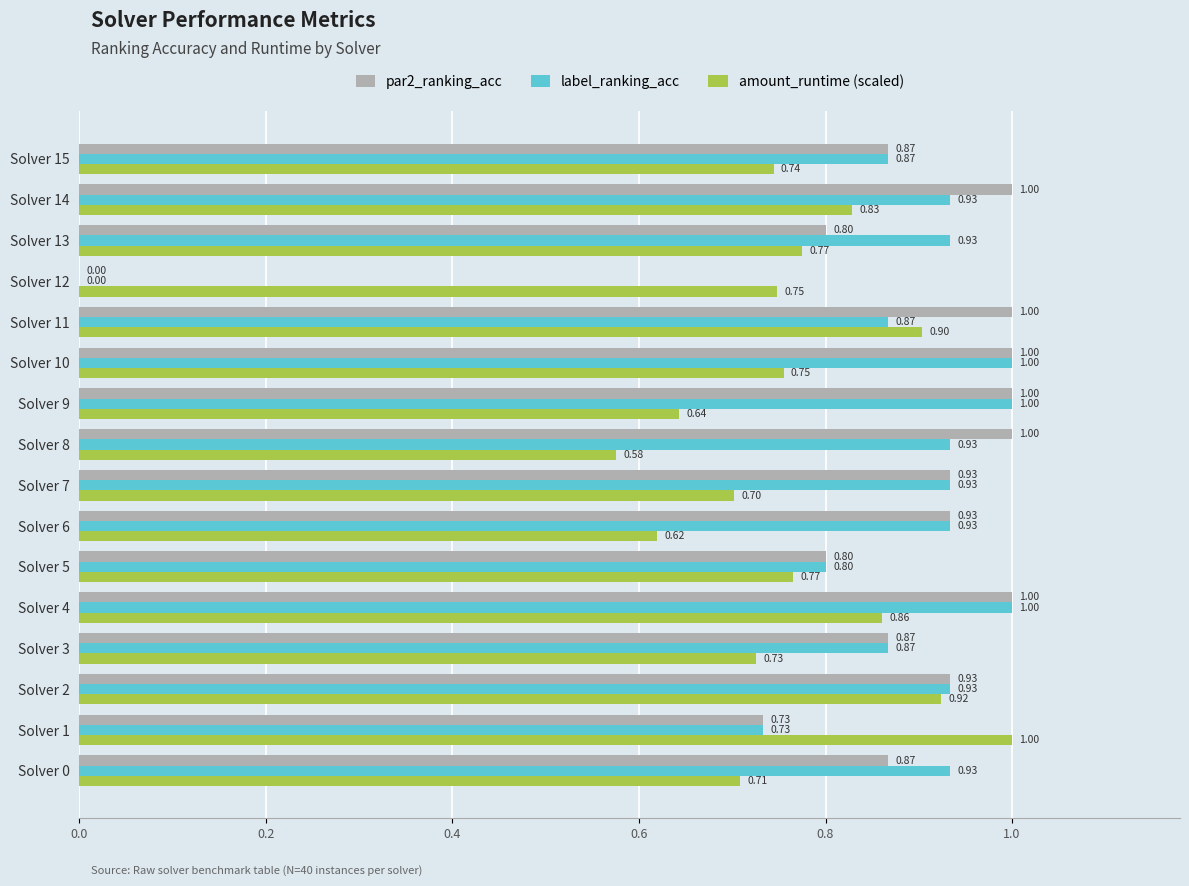

Between Solver 1 and Solver 14, which series saw the biggest shift?

par2_ranking_acc